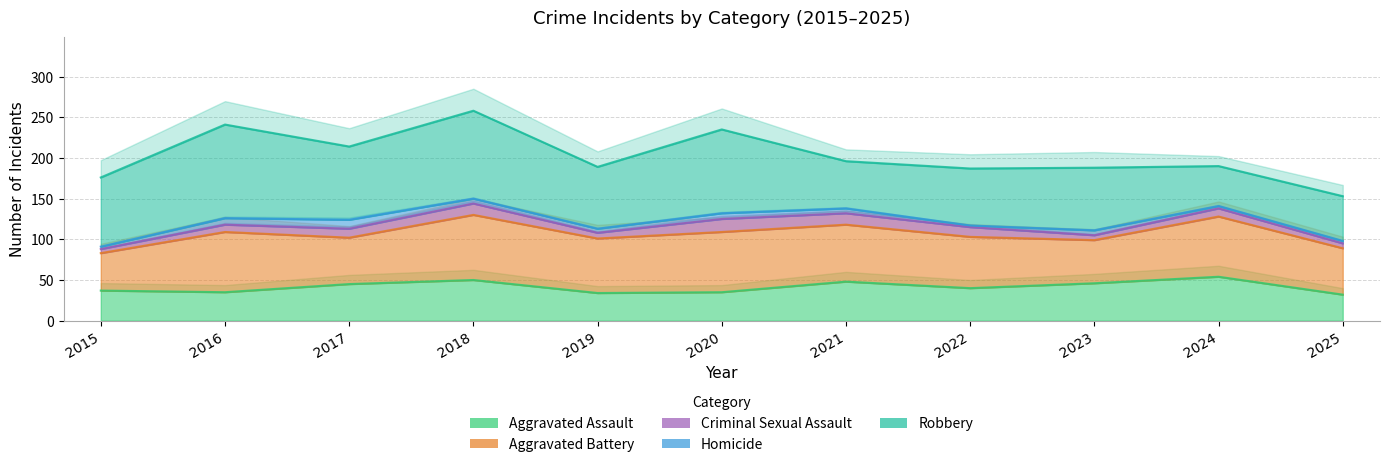

How many data points in Aggravated Battery are less than 67?

5